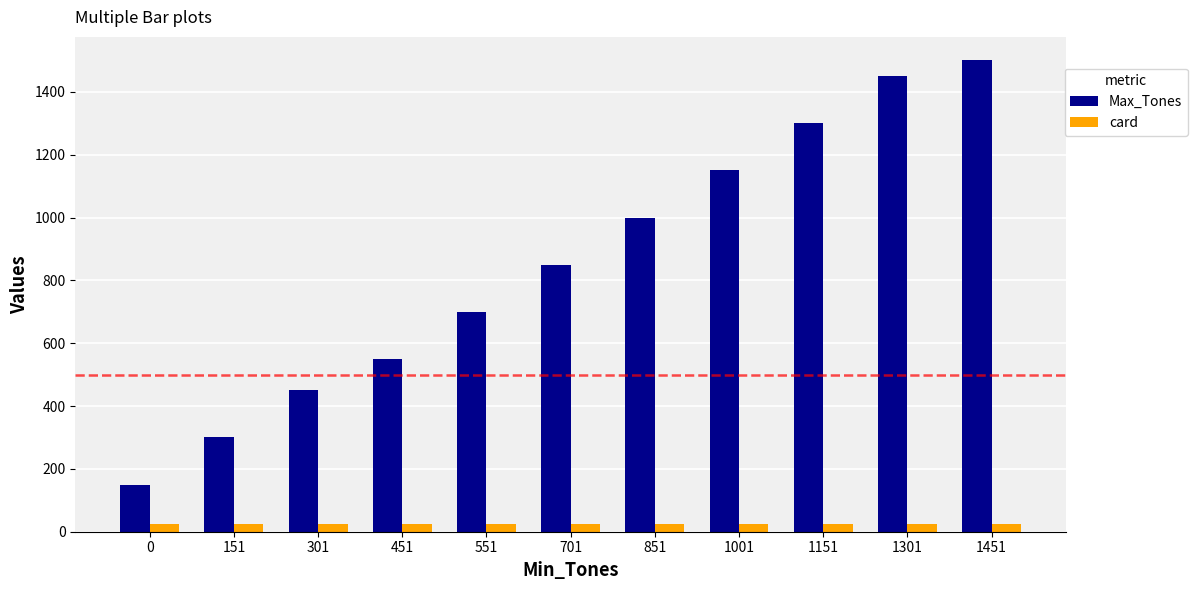

Rank the series by their maximum value, from highest to lowest.

Max_Tones, card